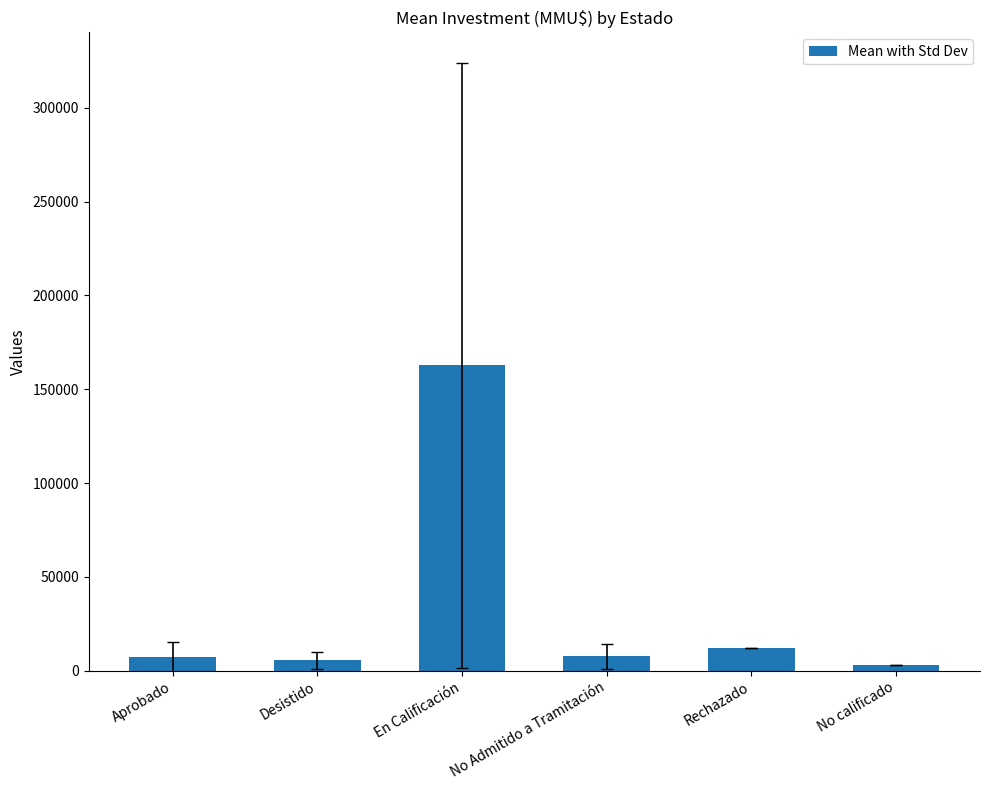

What is the greatest value displayed?

162801.0